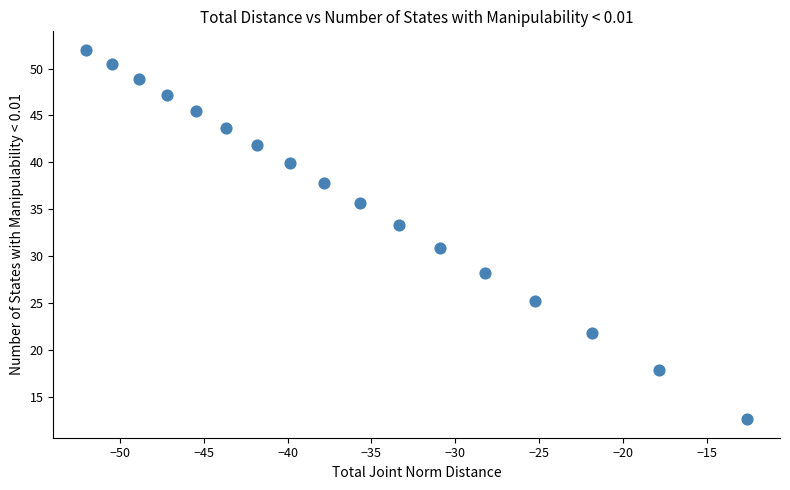

What is the range of X values (max minus min)?

39.4